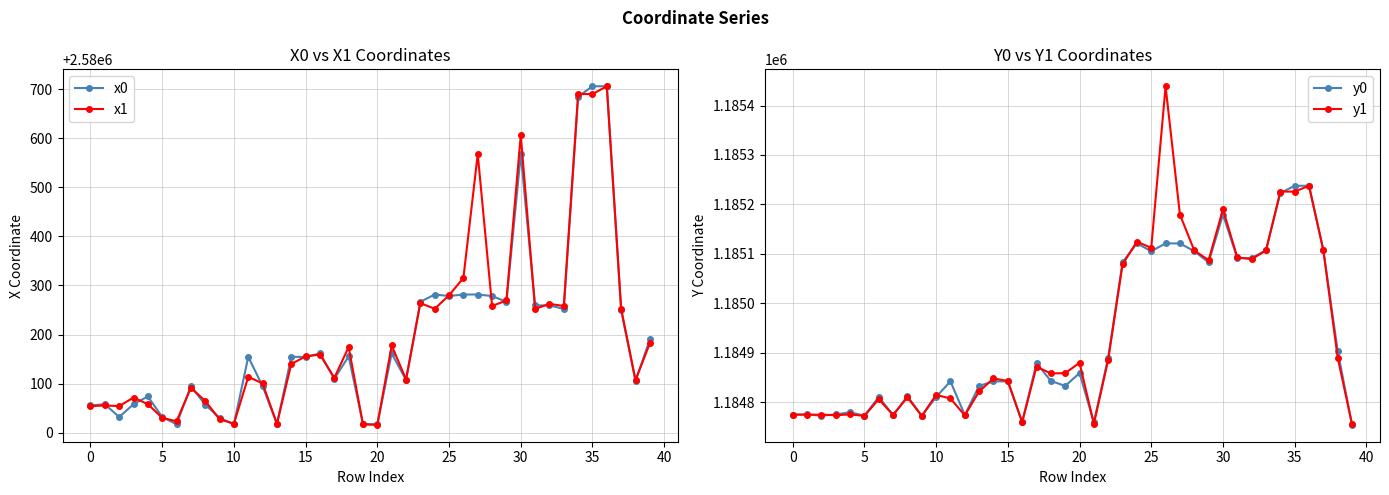

Which label corresponds to the smallest value in the chart?

39